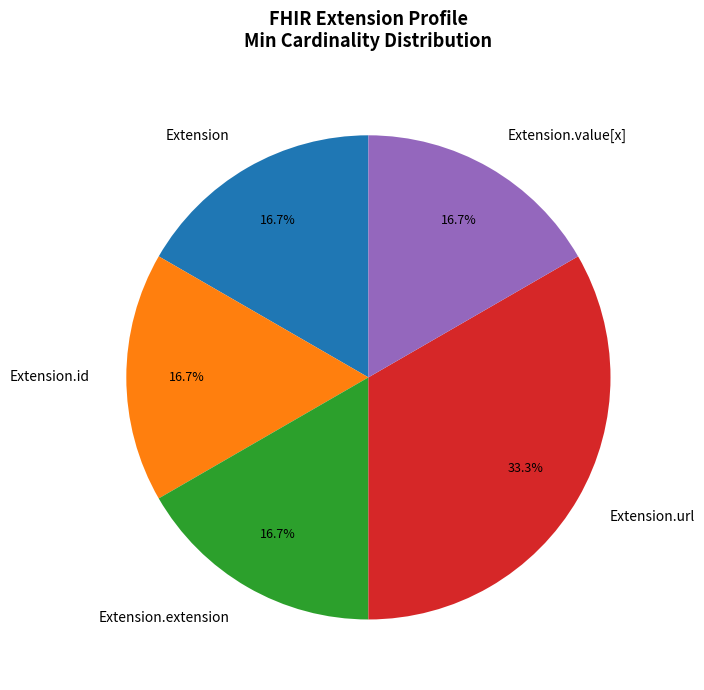

Count the number of slices in the pie.

5